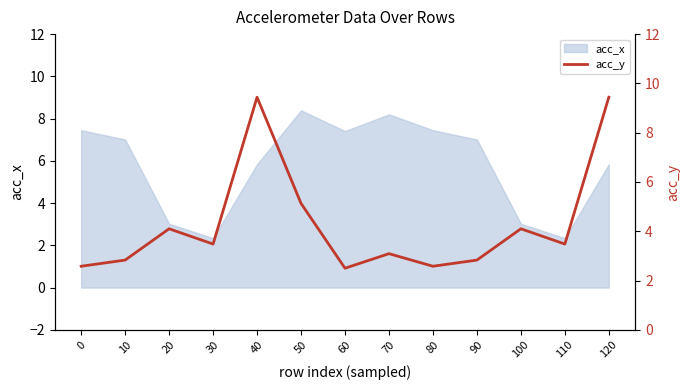

What is the difference between the values at 10 and 30?

0.6